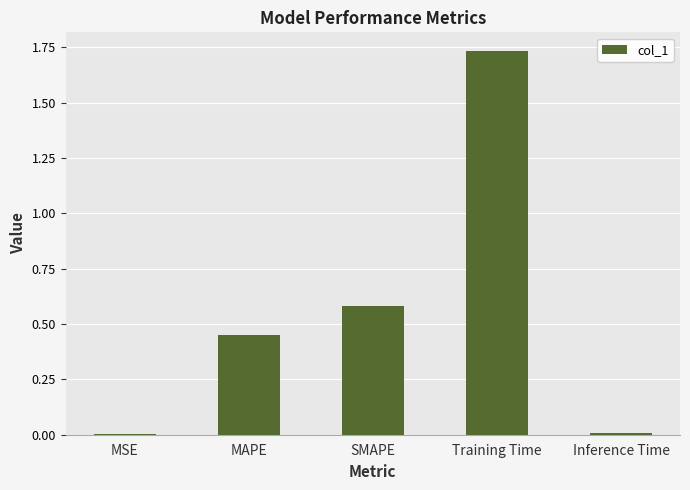

The chart shows a value of 0.0 at MSE. True or false?

True